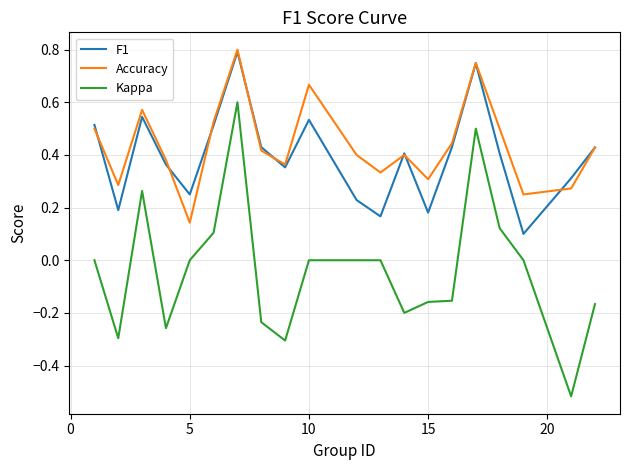

True or false: Kappa and Accuracy cross at least once.

False